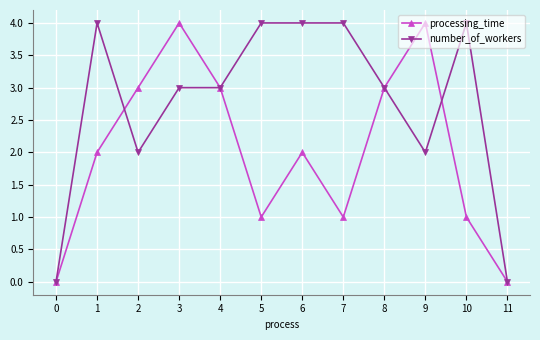

How many categories are shown in the chart?

12